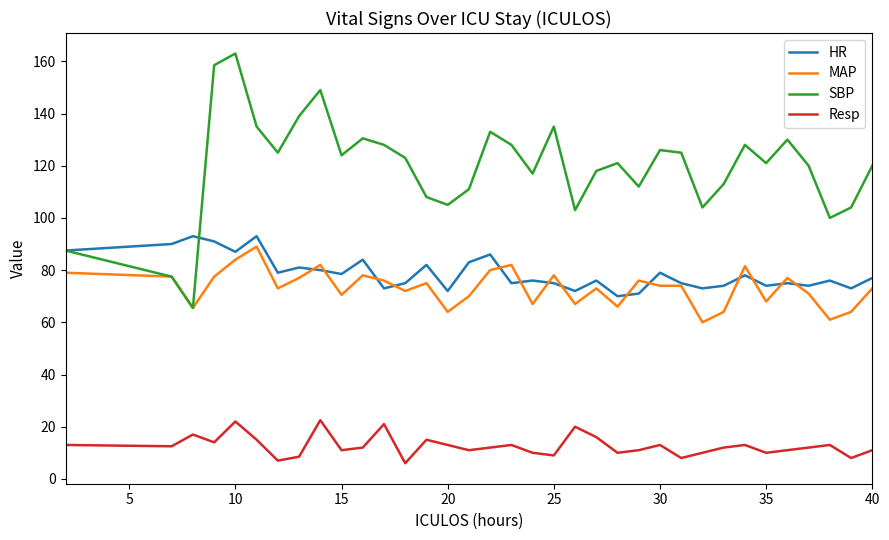

What is the minimum value for Resp?

6.0